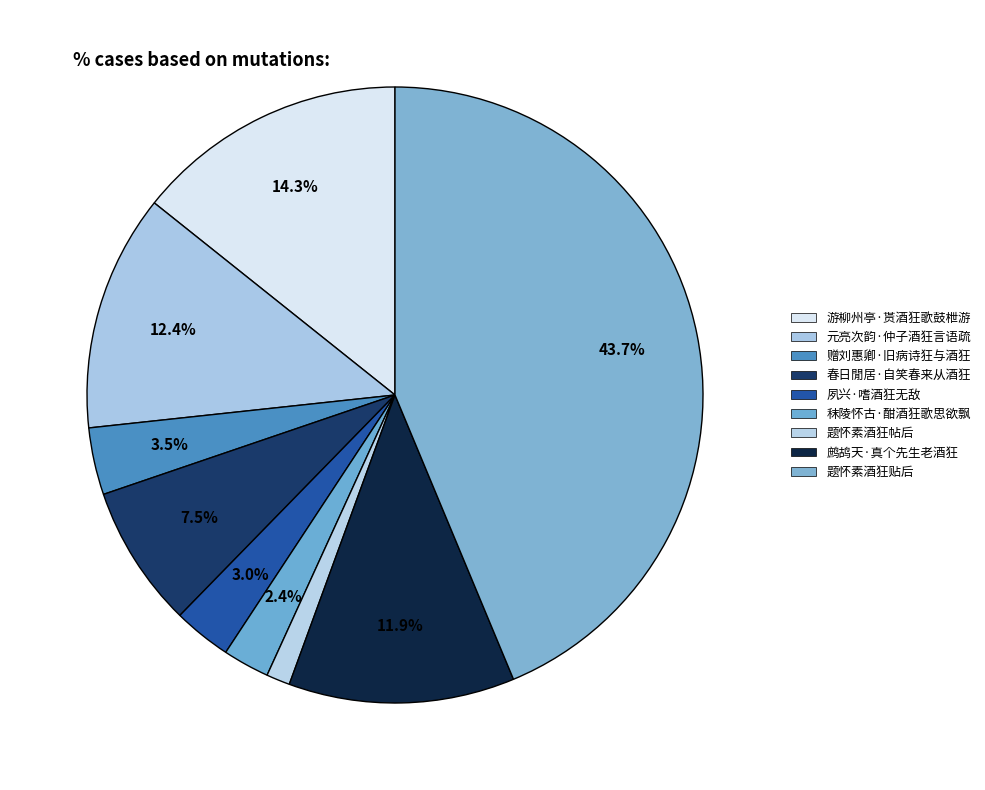

What percentage do 题怀素酒狂贴后 and 鹧鸪天·真个先生老酒狂 together represent?

55.6%